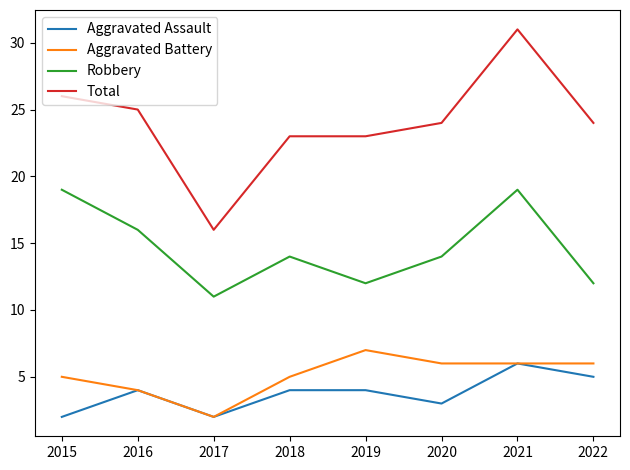

Which series has the largest range (max minus min)?

Total